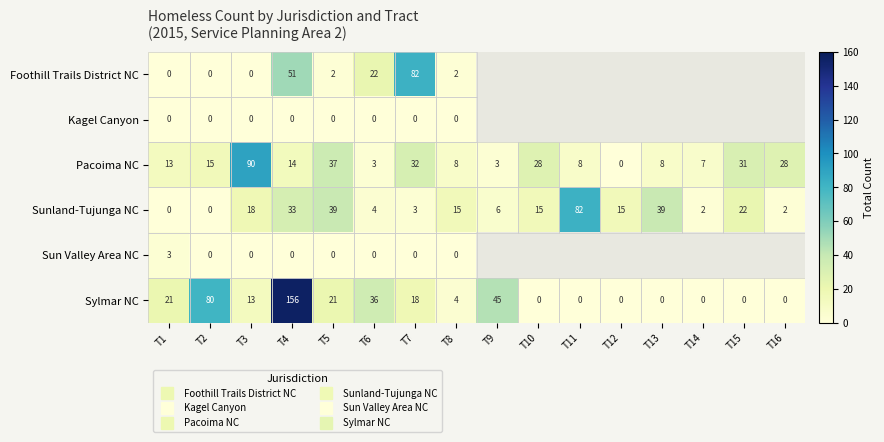

Where is Sylmar NC nearest to the value 78?

T2